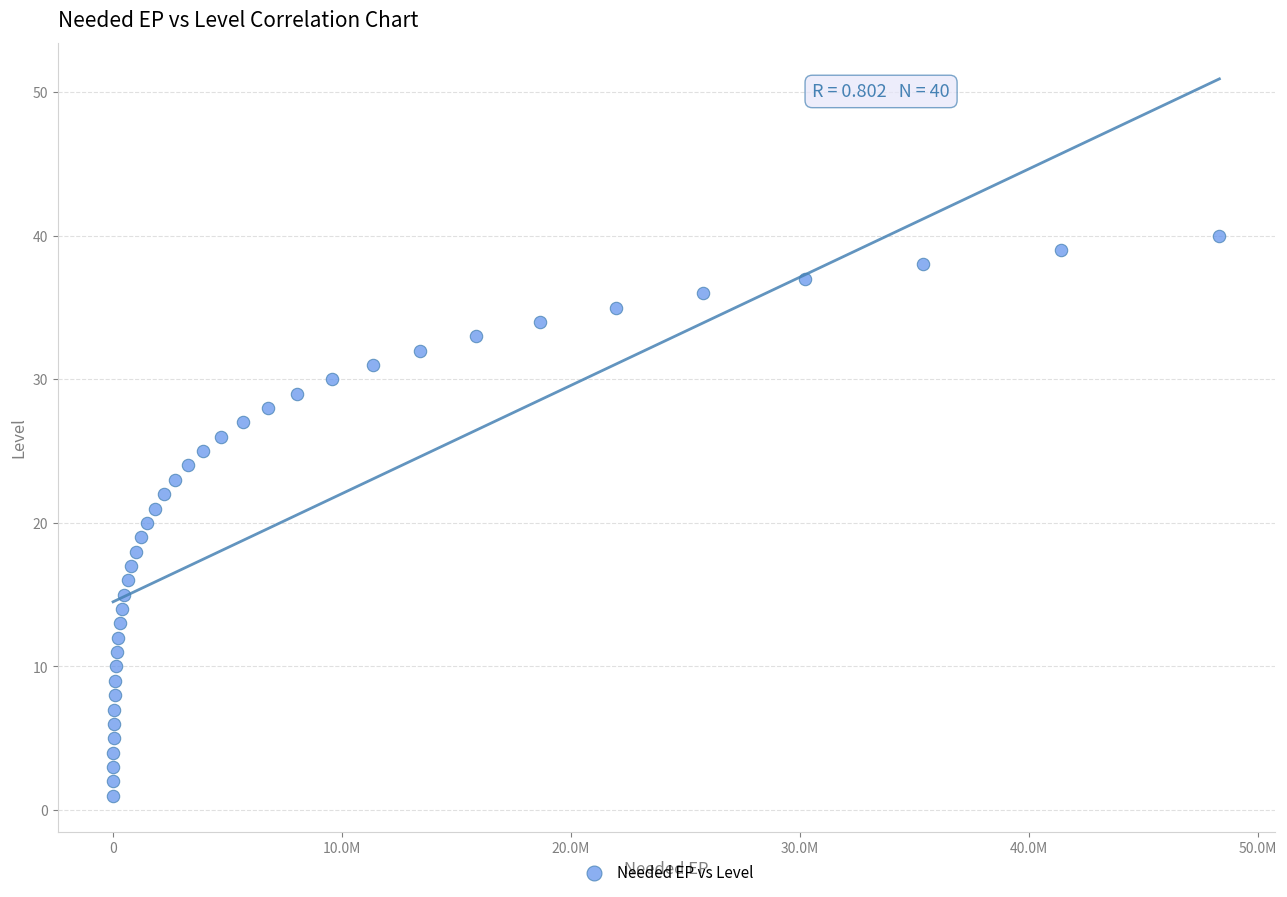

What is the range of Y values (max minus min)?

39